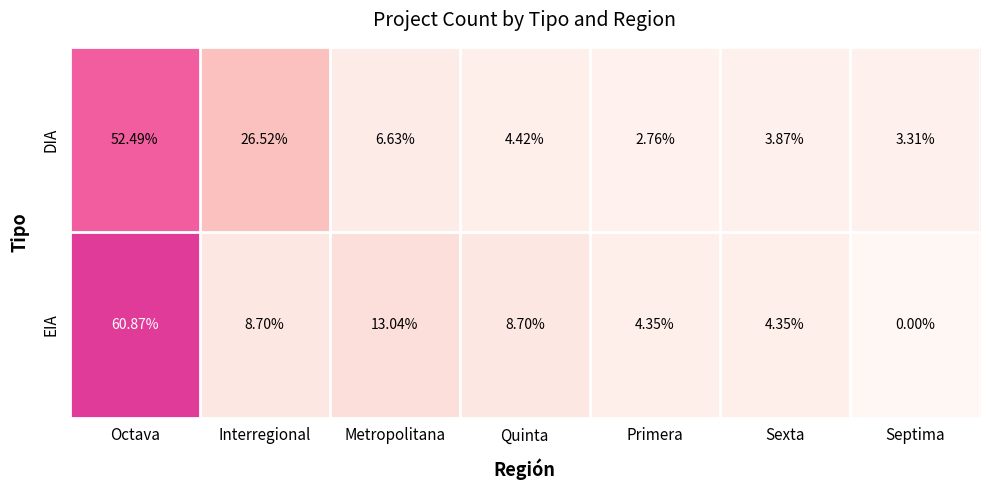

At which label is DIA closest to 27?

Interregional